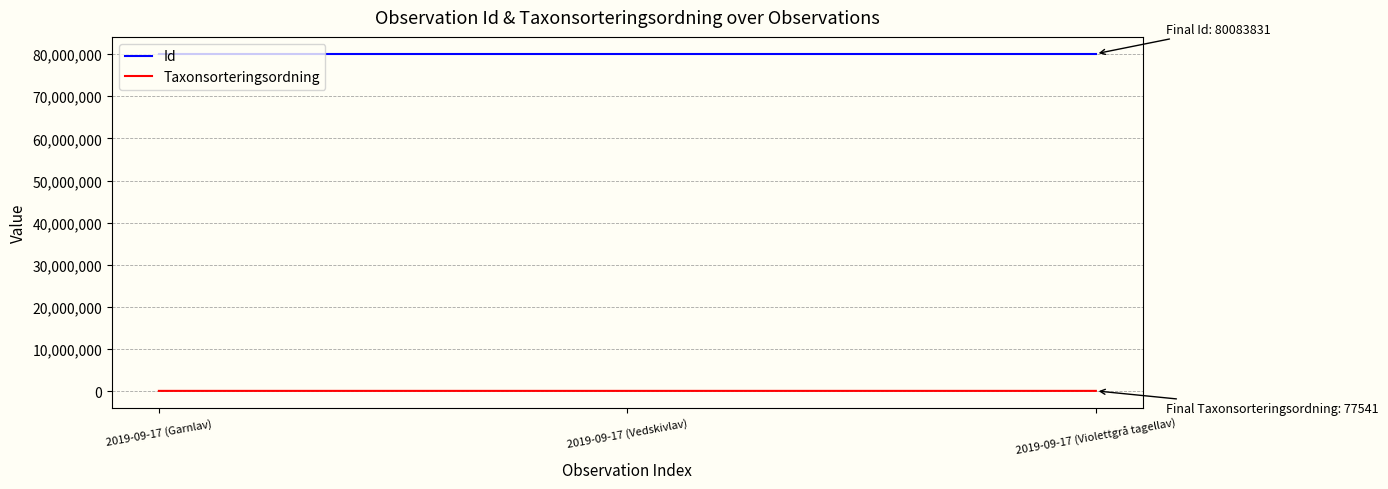

What is the approximate value of Taxonsorteringsordning at 2019-09-17 (Vedskivlav), to the nearest 10?

78100